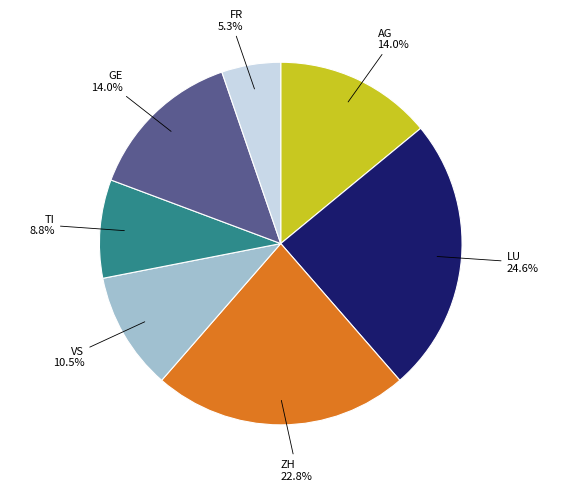

Does any single category account for the majority?

No